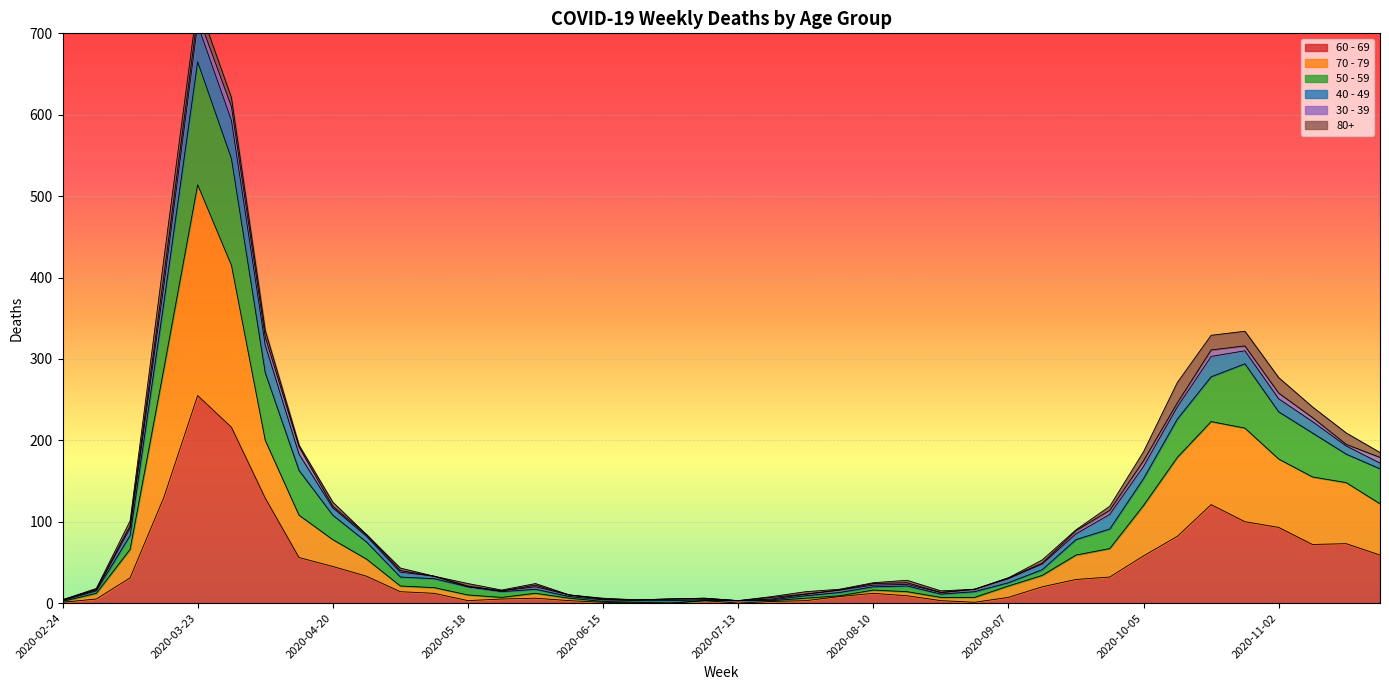

What is the spread (max minus min) of values at 2020-06-22?

4